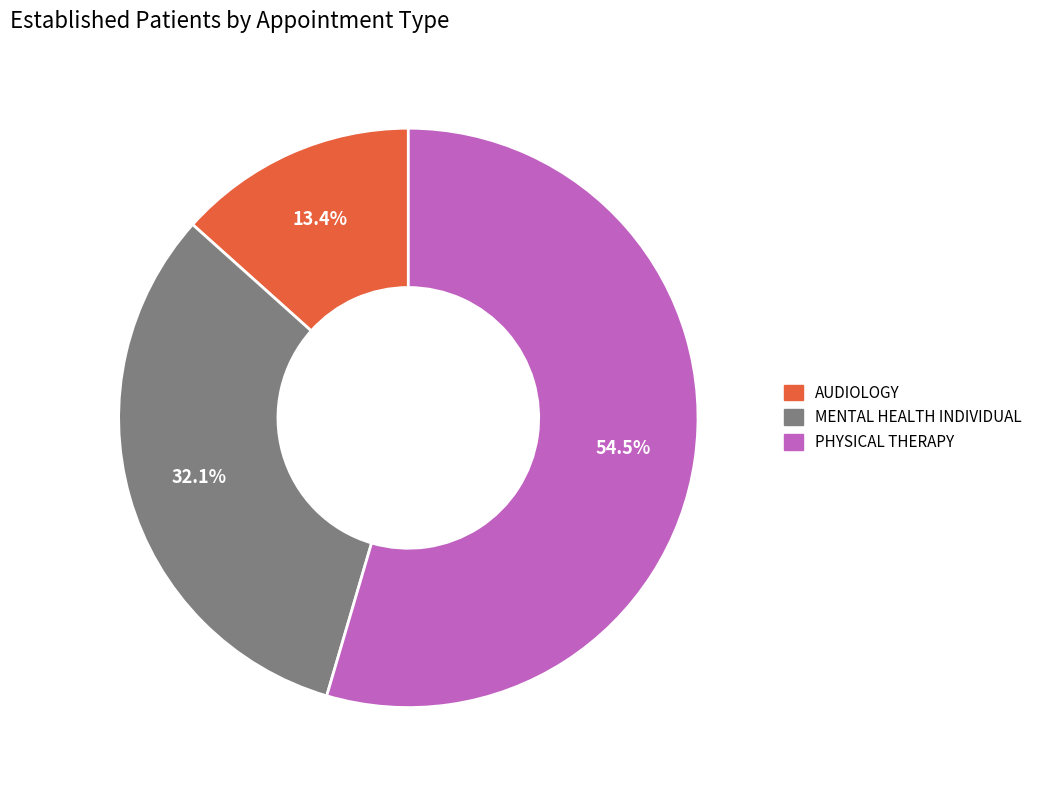

What percentage is the AUDIOLOGY slice, to the nearest percent?

13%